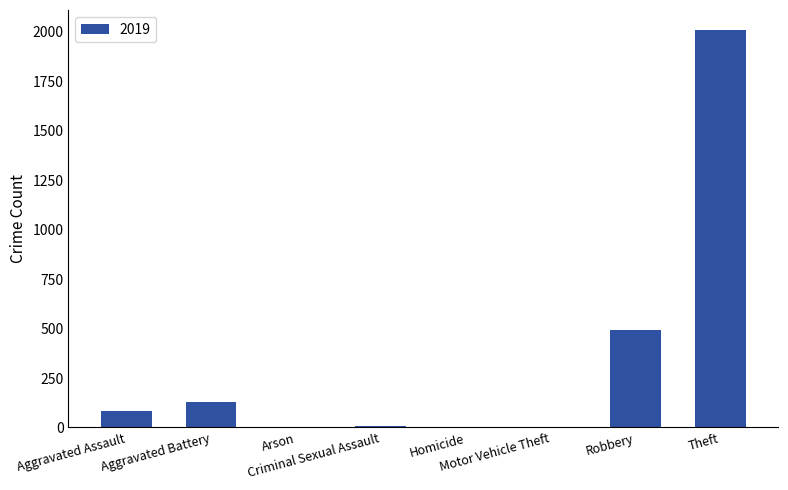

What is the maximum value shown in the chart?

2010